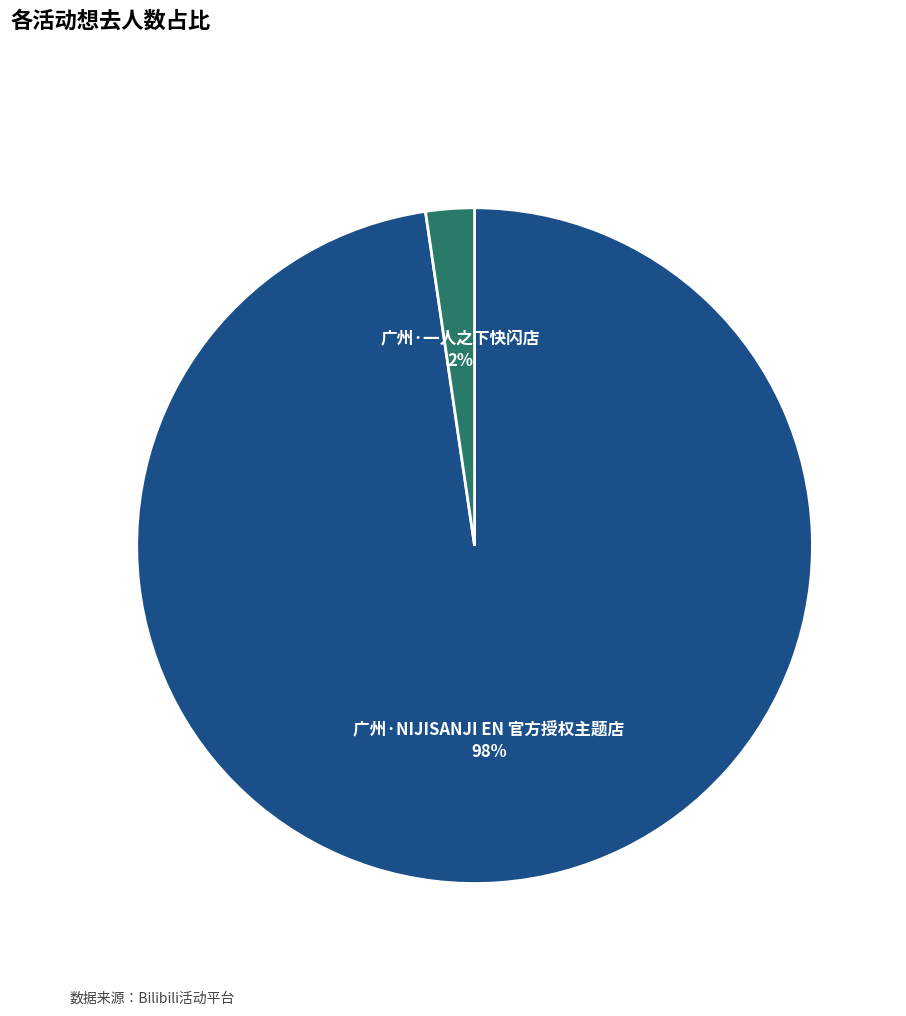

What is the smallest slice in the pie chart?

广州·一人之下快闪店